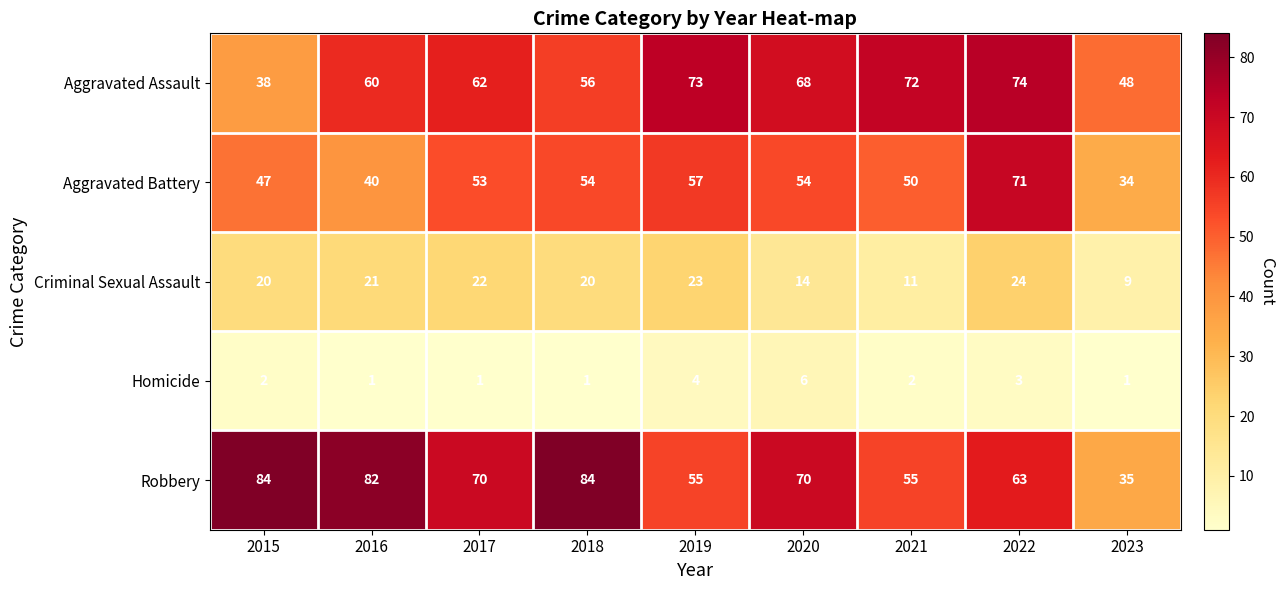

Which category has the lowest value in the Aggravated Assault series?

2015